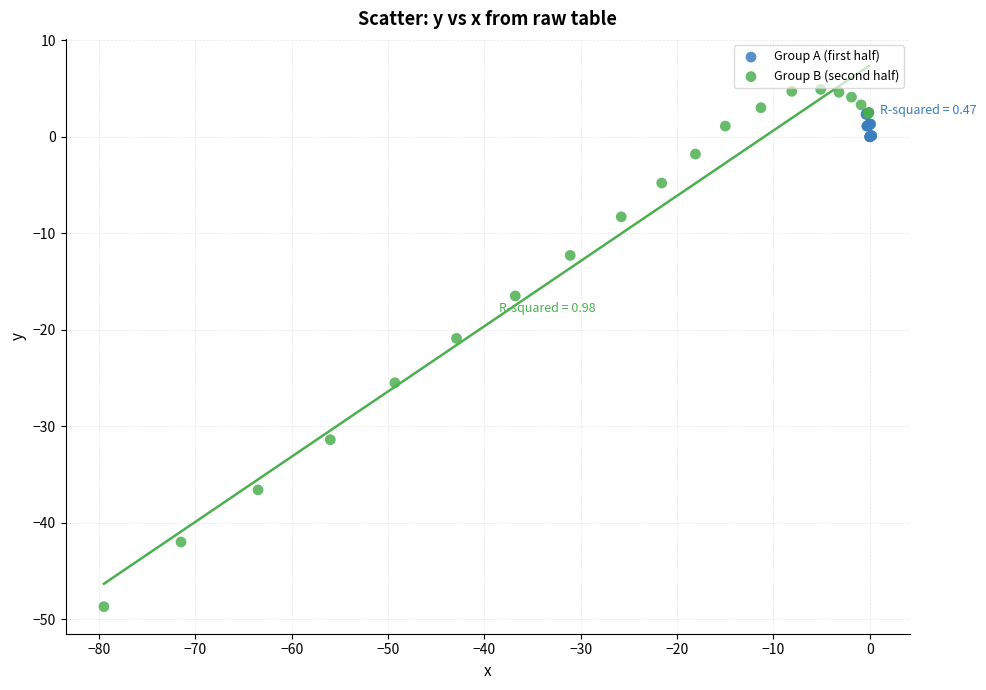

Which series contains the lowest Y value?

Group B (second half)